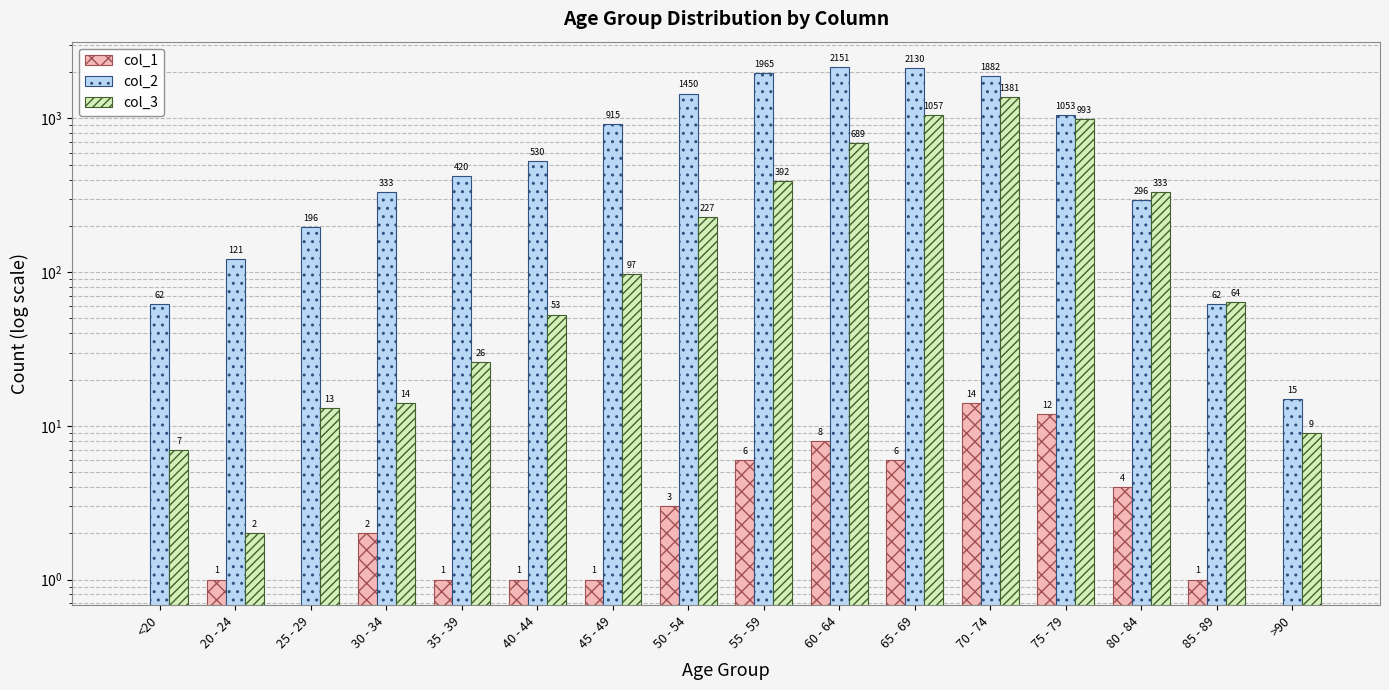

Are the bars horizontal?

No